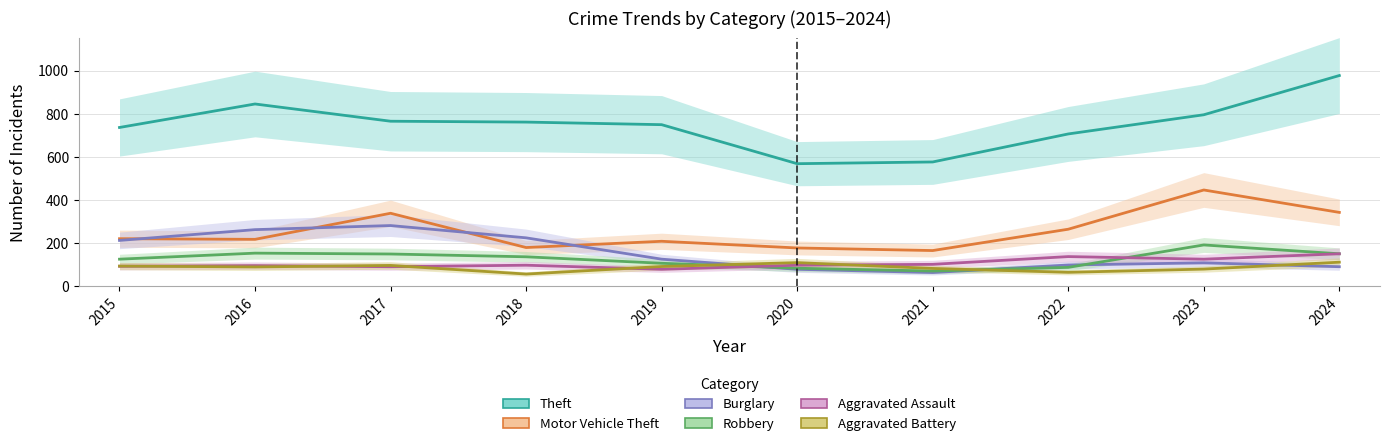

Which series changed the most between 2020 and 2024?

Theft